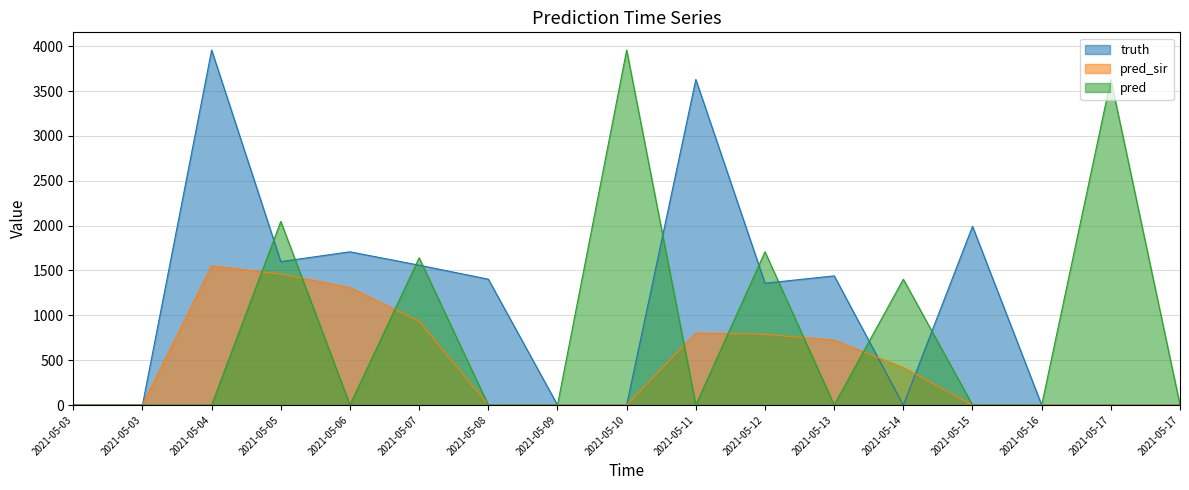

At which label is pred closest to 1978?

2021-05-05